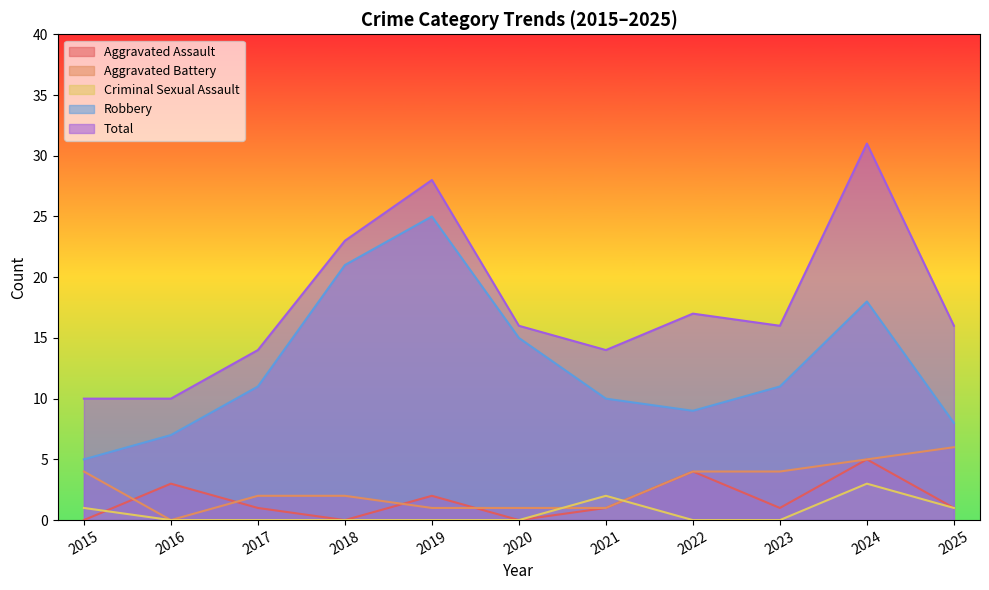

Is it true that Criminal Sexual Assault equals 3 at 2024?

True